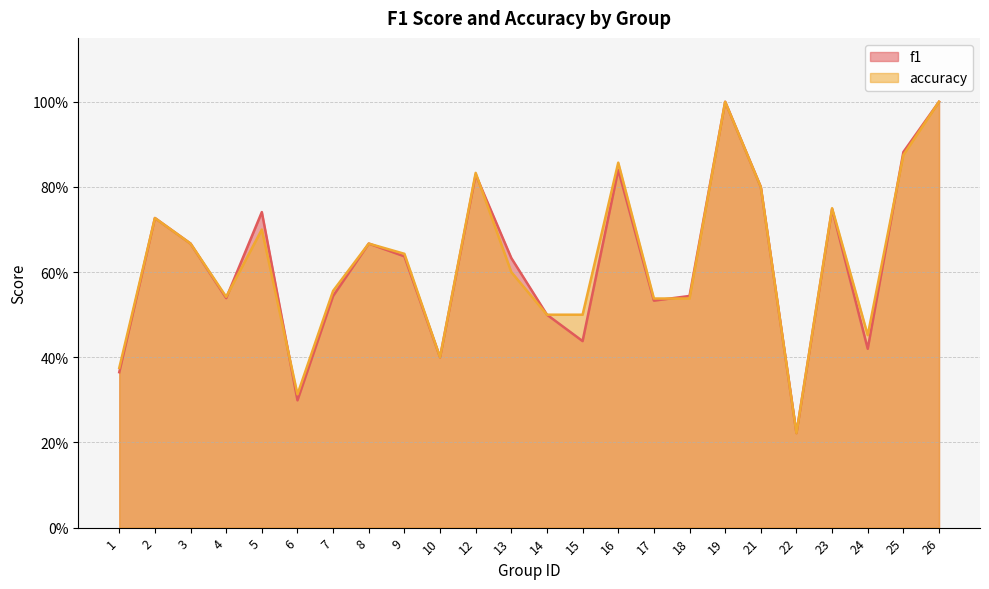

The value of accuracy at 26 is 1.0. True or false?

True